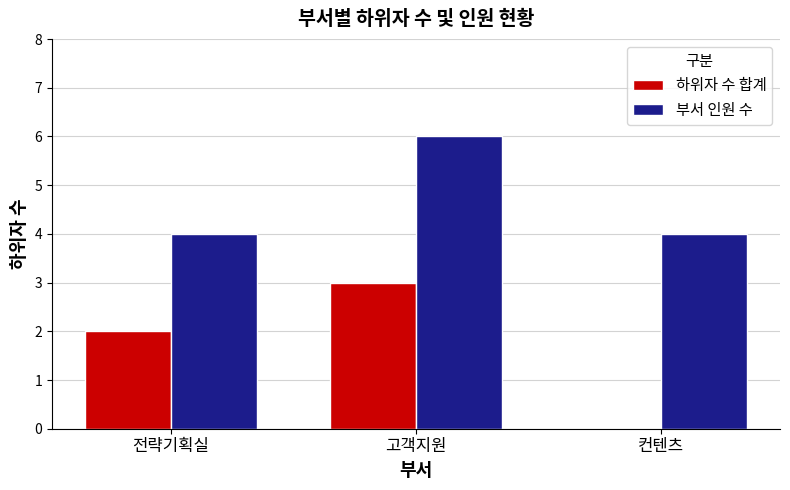

Is it true that 부서 인원 수 equals 6 at 고객지원?

True